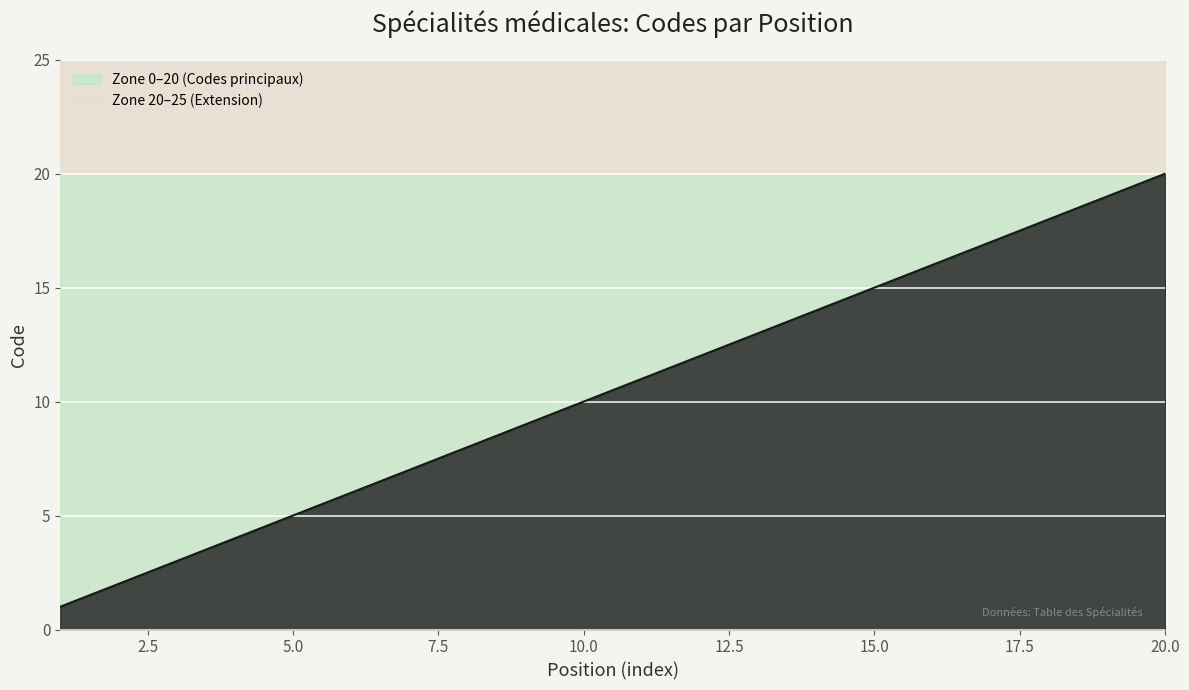

What is the label of the 11th point from the left?

10